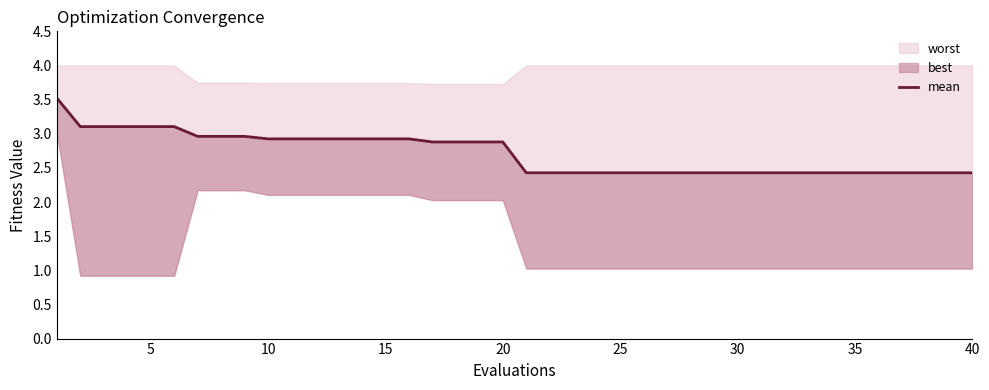

What is the average value?

2.7